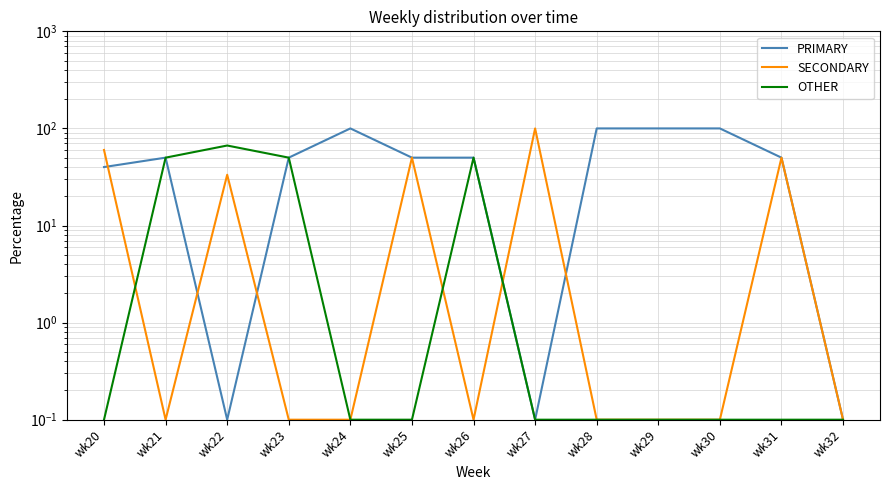

At how many categories does at least one series exceed 41?

12